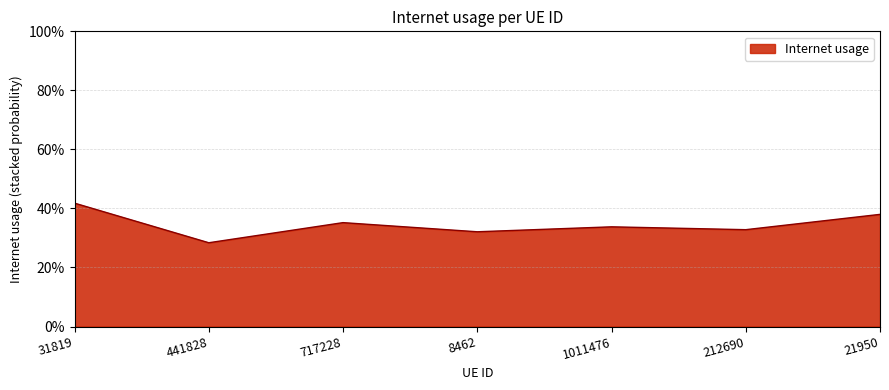

What is the difference between the values at 31819 and 717228?

0.1